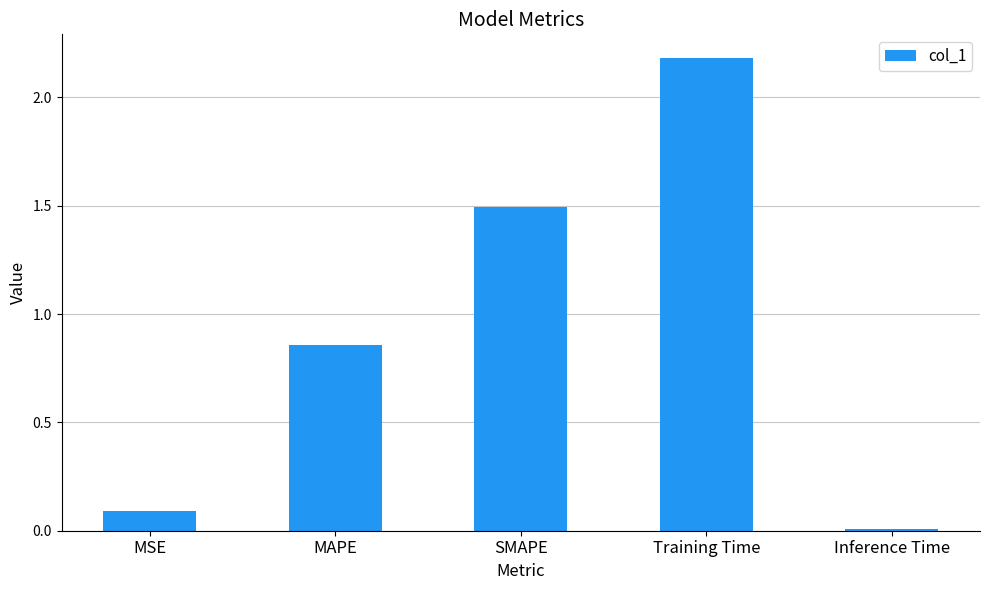

Is it true that the value at Training Time is 2.2?

True